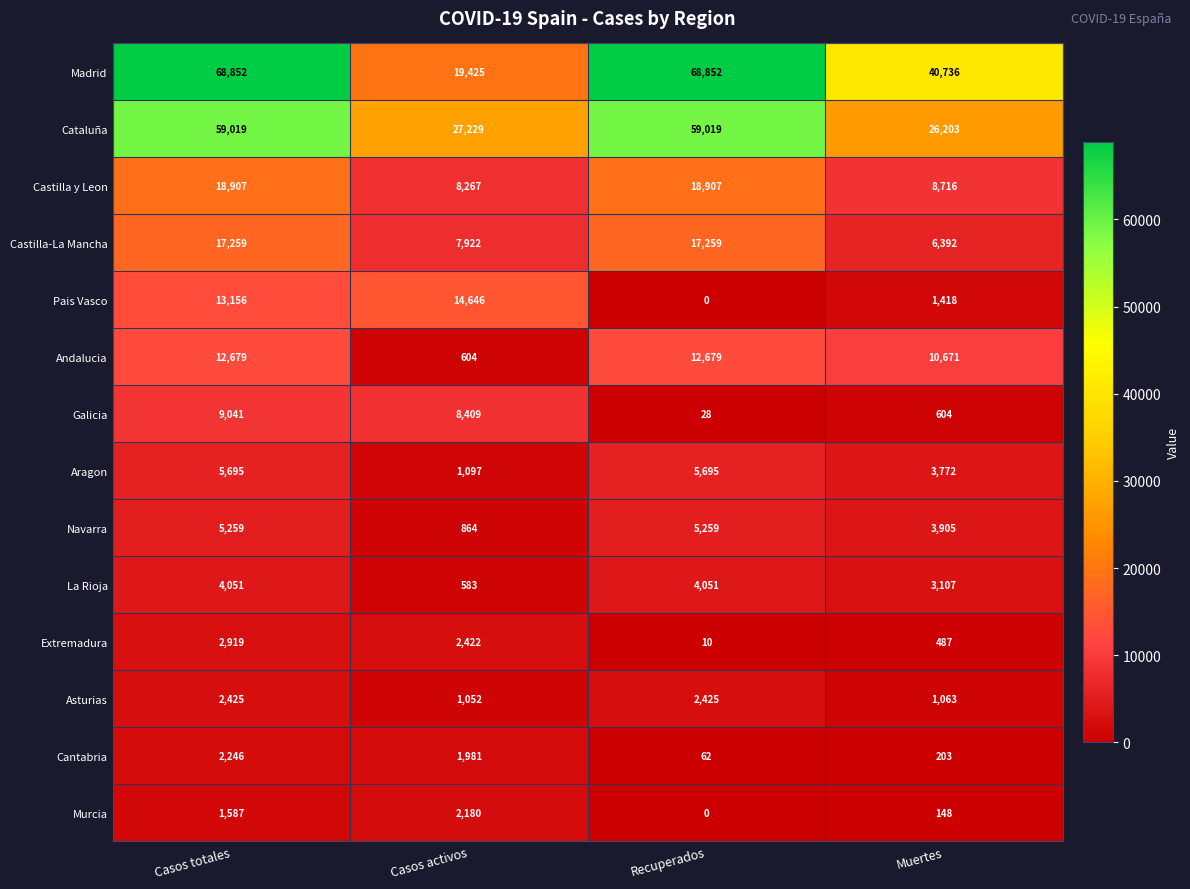

Which series has the largest total across all categories?

Madrid